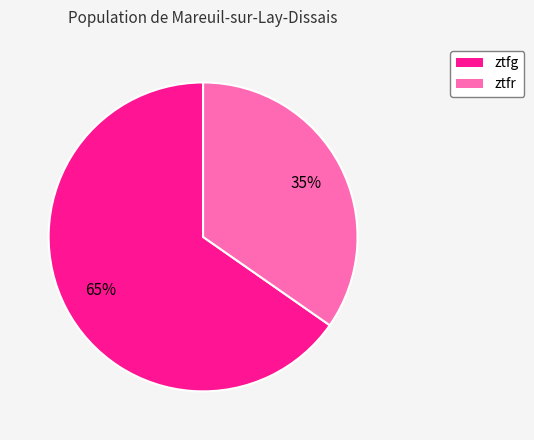

Which category has the smallest portion of the pie?

ztfr